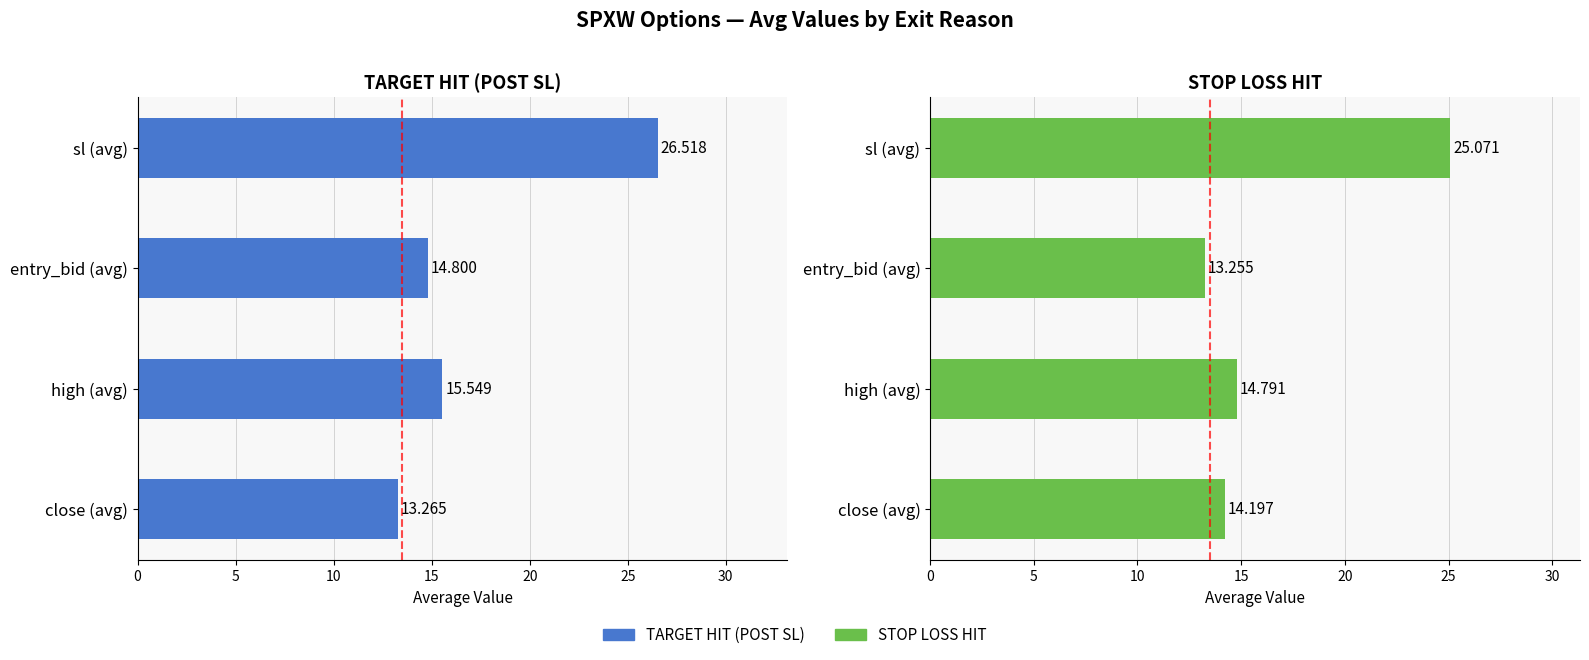

Reading right to left, list all the values displayed in this chart.

TARGET HIT (POST SL): 26.5	14.8	15.5	13.3
STOP LOSS HIT: 25.1	13.3	14.8	14.2